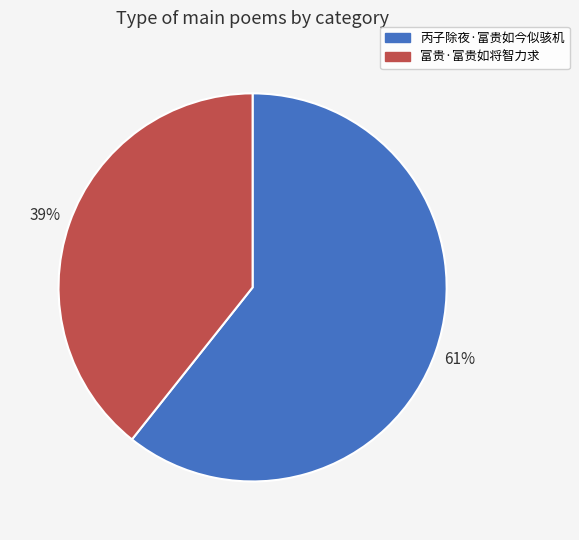

To the nearest percent, what is the average slice percentage?

50%